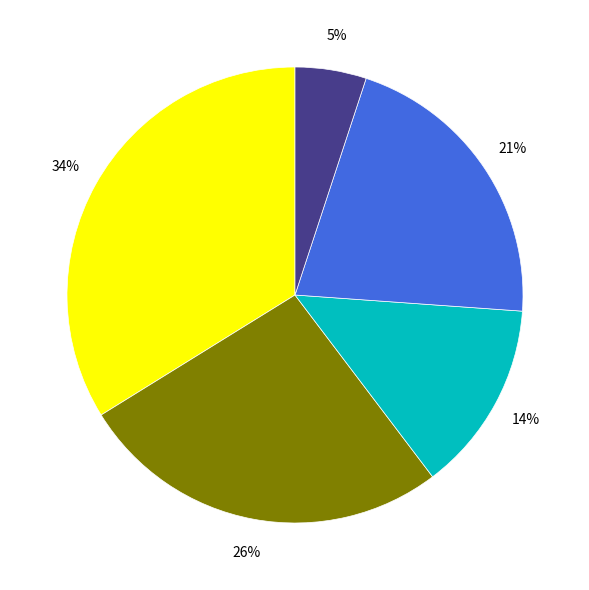

To the nearest percent, what is the average slice percentage?

20%